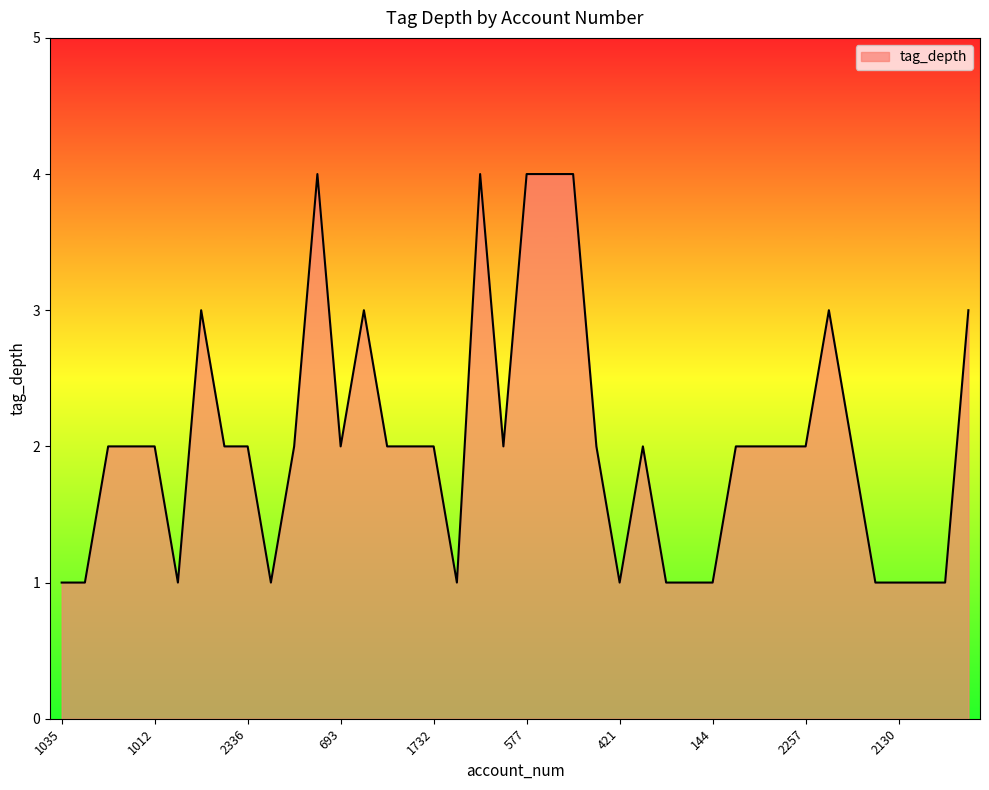

What is the difference between the maximum and minimum values?

3